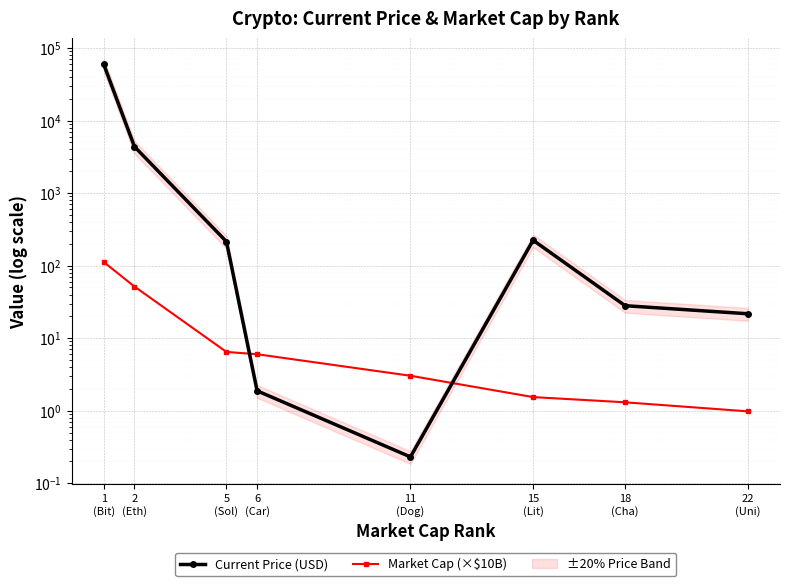

What is the label of the 2nd point from the left?

2
(Eth)